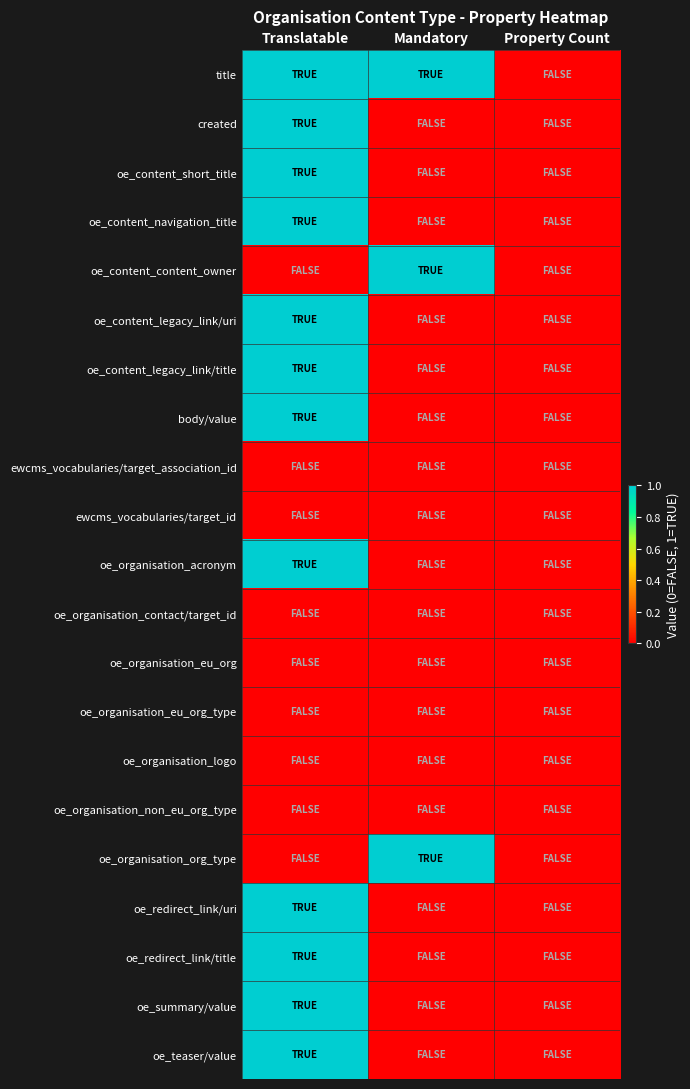

Which series has the largest total across all categories?

title